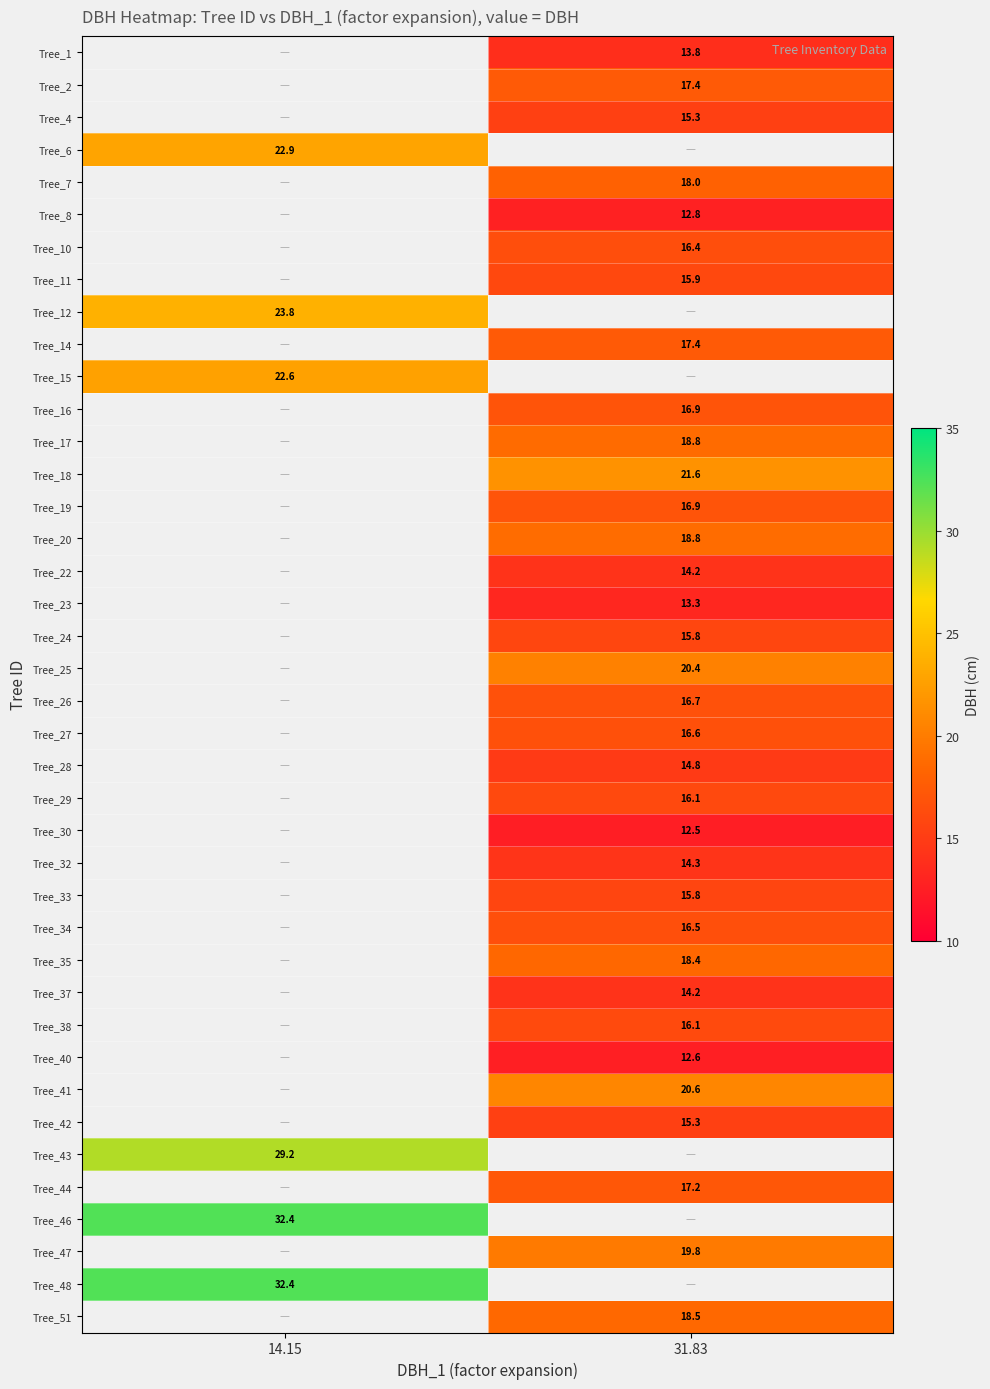

Which has a higher value, 31.83 or 14.15?

14.15